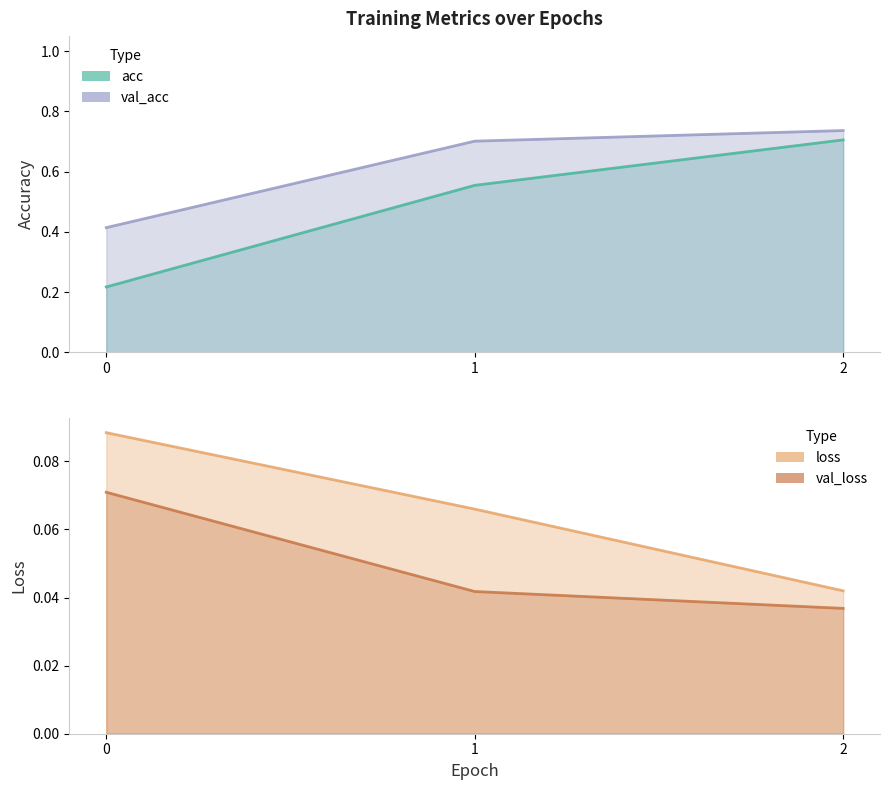

Is it true that loss equals 0.1 at 2?

False